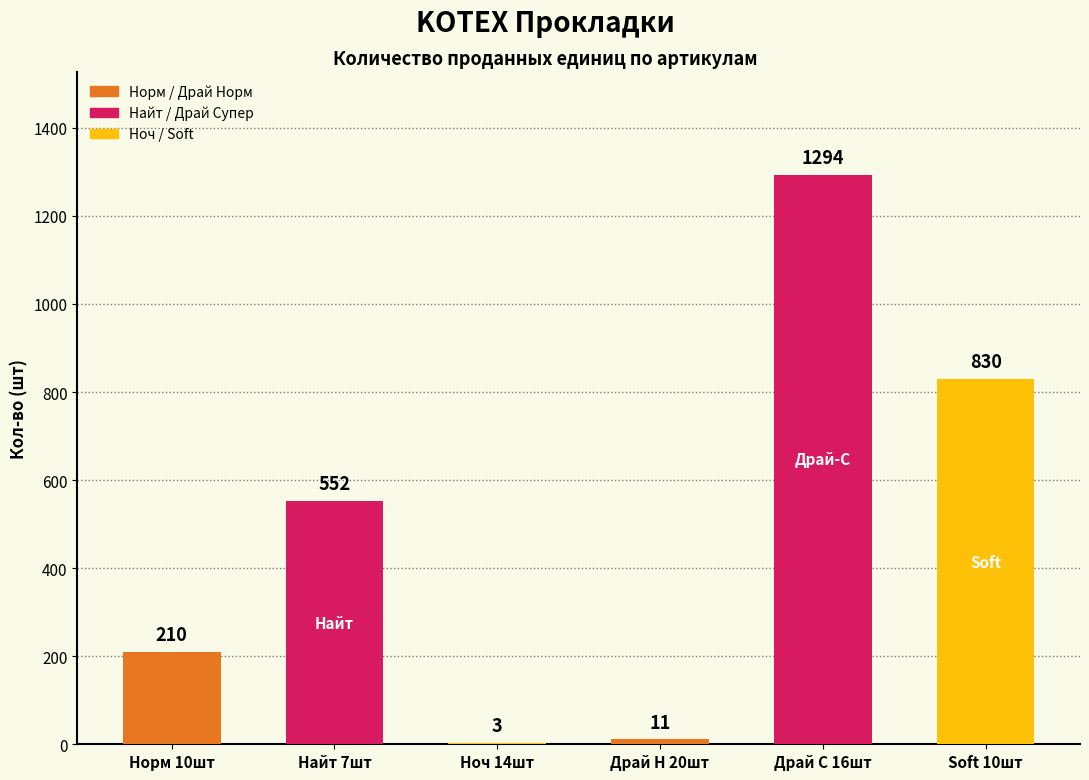

What value does the data have at Норм 10шт, to the nearest 100?

200